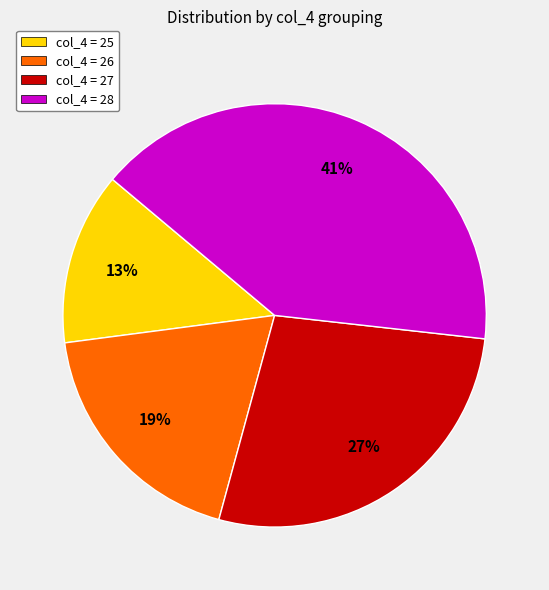

Approximately how many times larger is the value at col_4 = 28 compared to col_4 = 26?

2.2